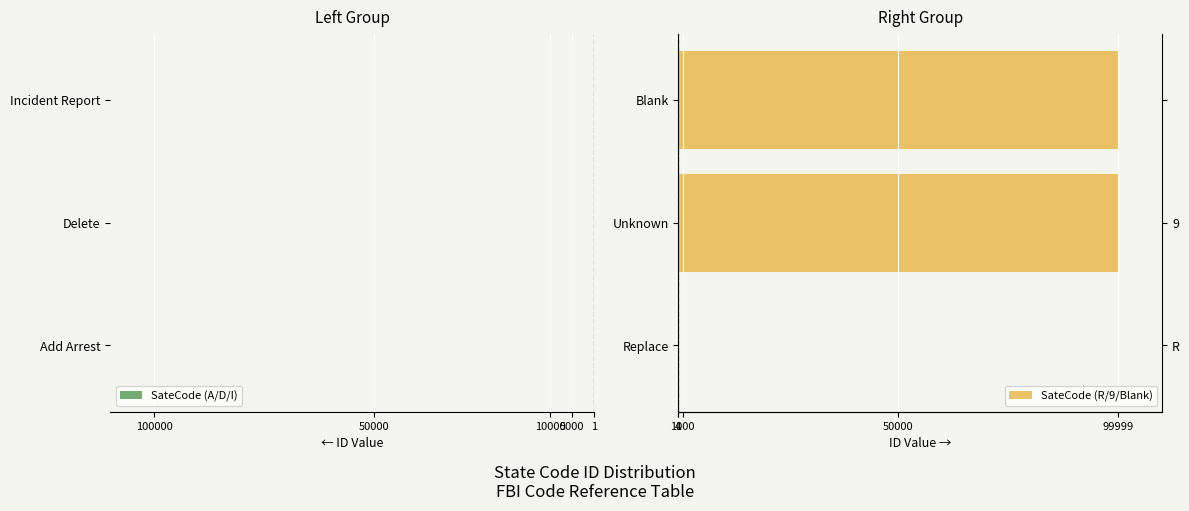

How many bars are there in each group?

2